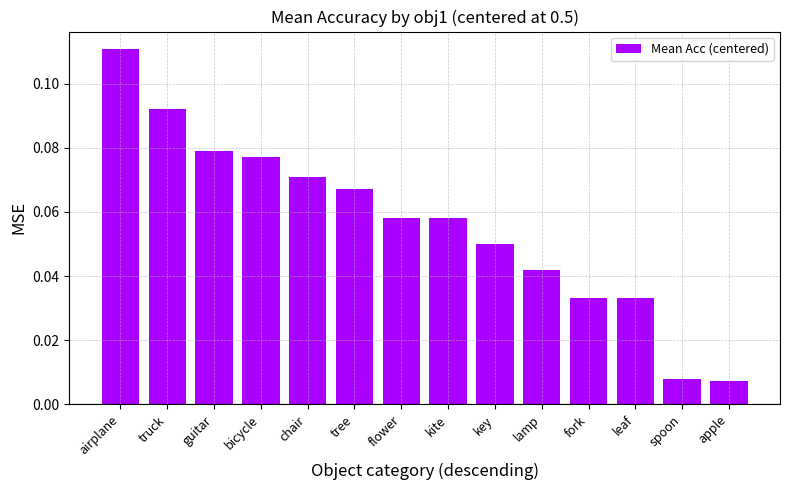

Is it true that the value at tree is 0.0?

False